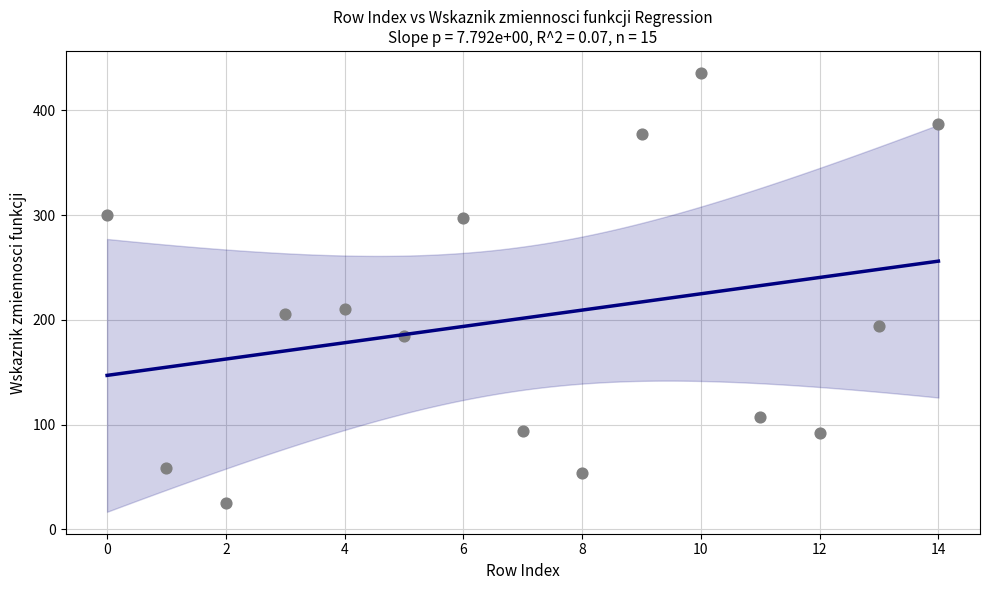

What Y value in the scatter plot is closest to 230?

210.9